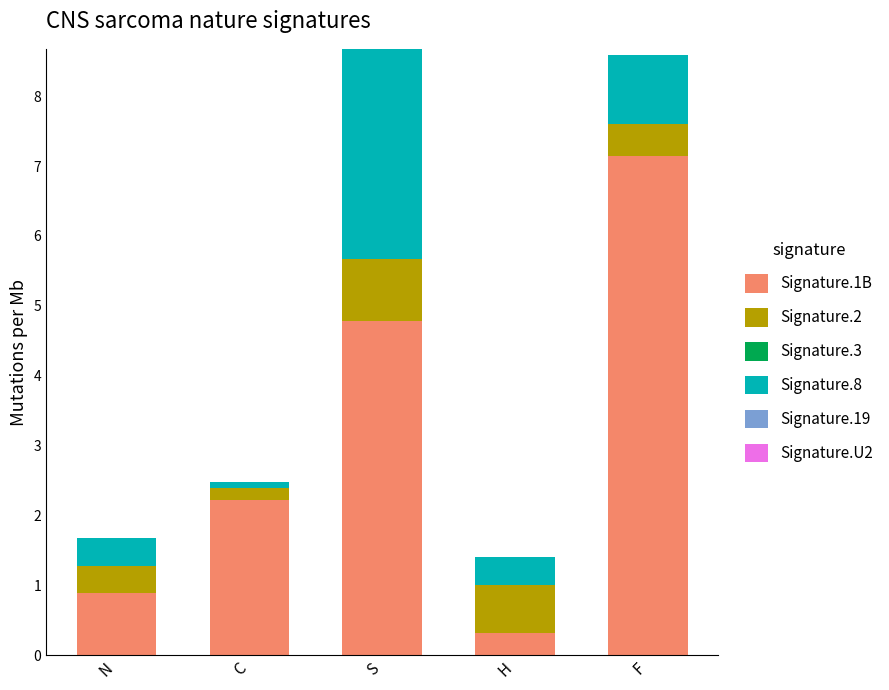

What is the highest value of the Signature.1B series?

7.1